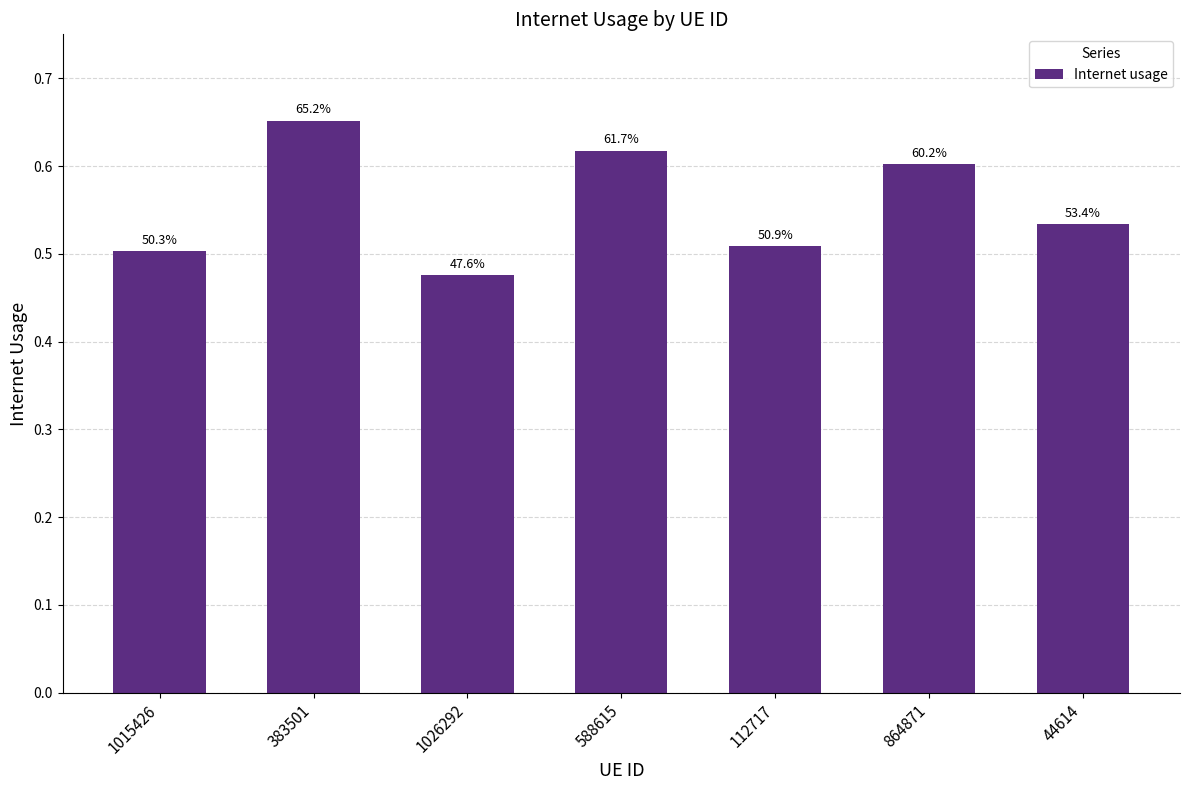

What is the average value?

0.6